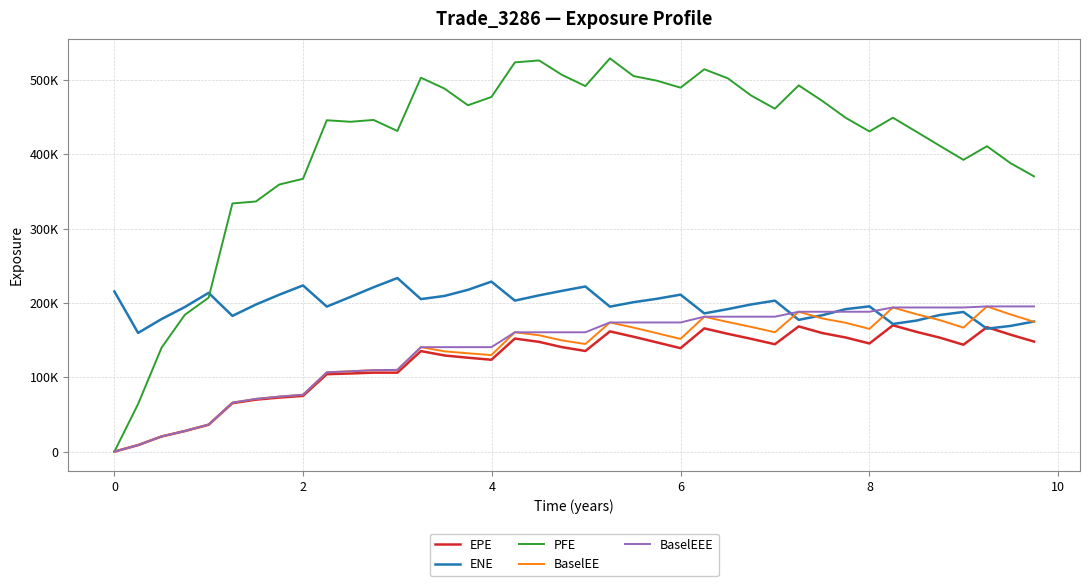

What are all the series names shown in the legend?

EPE, ENE, PFE, BaselEE, BaselEEE